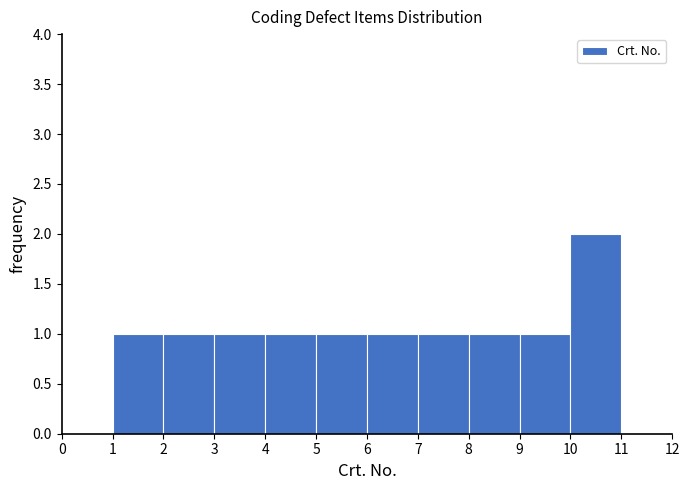

Reading left to right, transcribe this chart: for each bar, give the range it covers on the x-axis and its height. The values are not printed on the chart, so give them approximately, as read against the axis.

0 to 1: 0
1 to 2: 1
2 to 3: 1
3 to 4: 1
4 to 5: 1
5 to 6: 1
6 to 7: 1
7 to 8: 1
8 to 9: 1
9 to 10: 1
10 to 11: 2